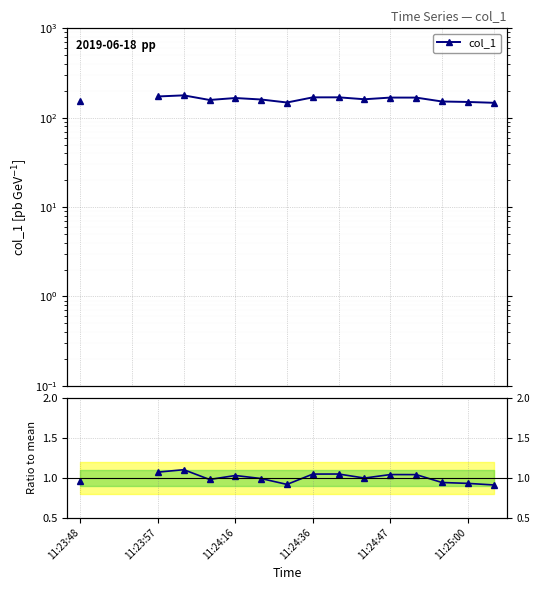

How many lines are shown in the chart?

2